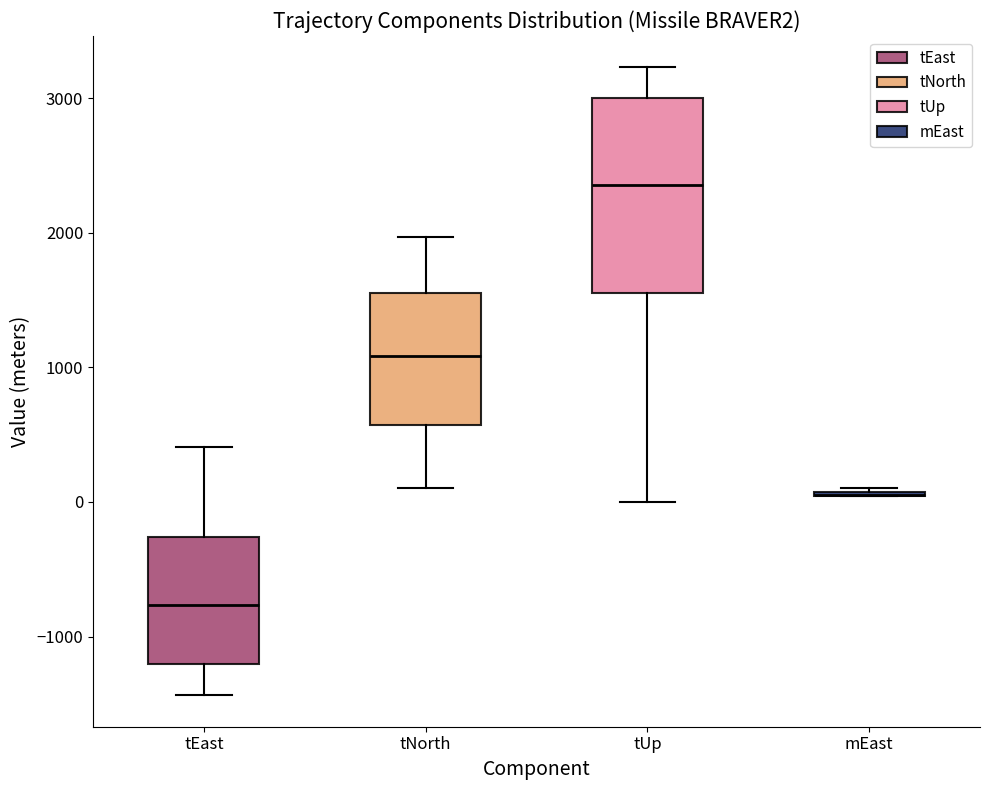

Reading left to right, read every box against the y-axis: the position of its median line, the range the box covers, and the ends of its whiskers. The values are not printed on the chart, so give them approximately, as read against the axis.

tEast: median -800, box -1200 to -300, whiskers -1400 to 400
tNorth: median 1100, box 600 to 1500, whiskers 100 to 2000
tUp: median 2400, box 1600 to 3000, whiskers 0 to 3200
mEast: box collapsed to a line at 100, whiskers 0 to 100